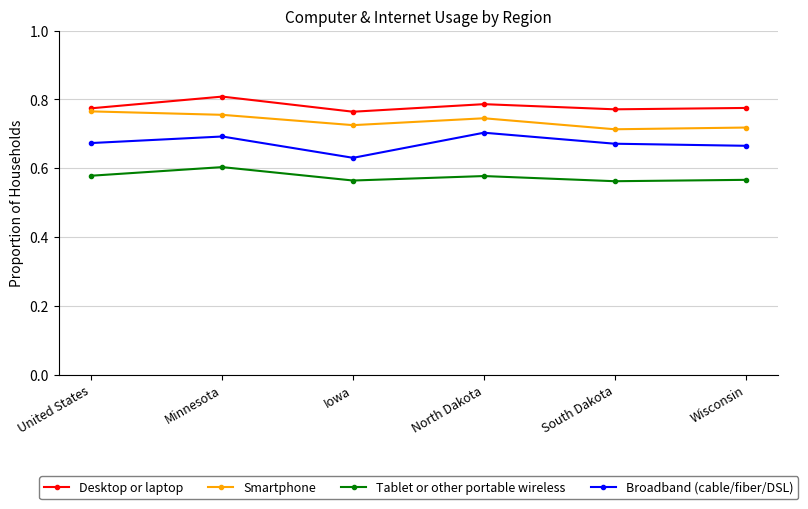

Count the Broadband (cable/fiber/DSL) values in the range 0 to 1.

6